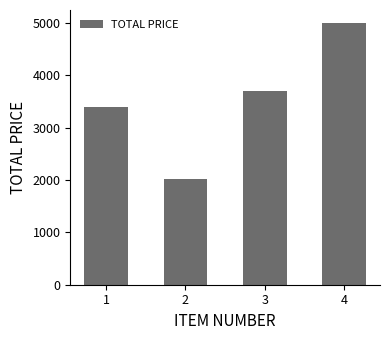

At which category does the chart reach its peak across all series?

4